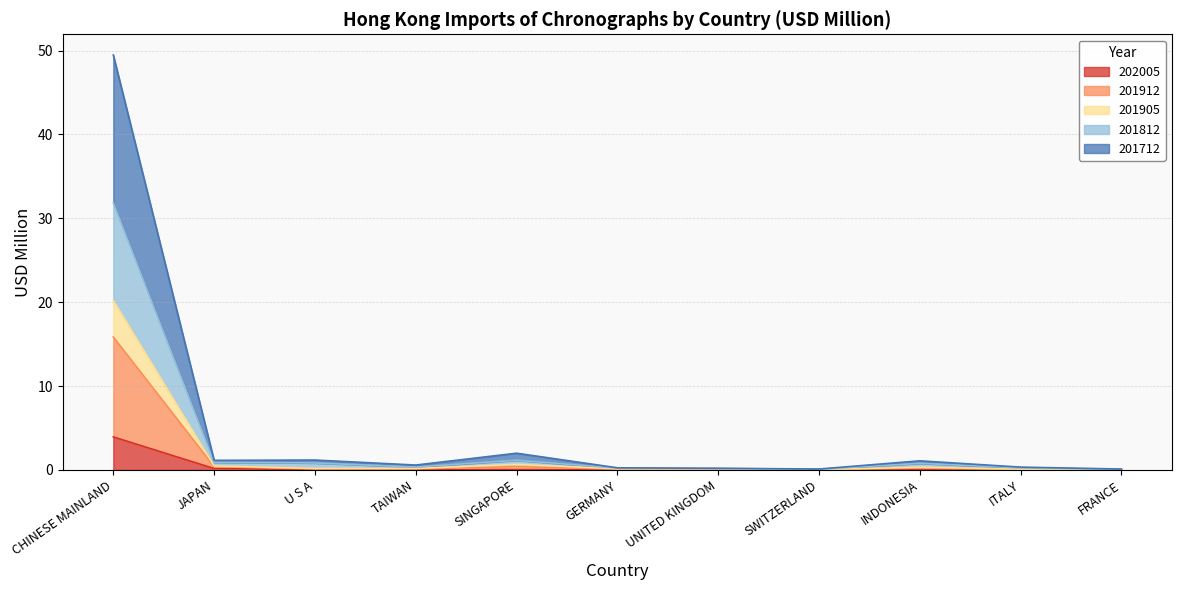

True or false: 201712 and 201912 cross at least once.

False